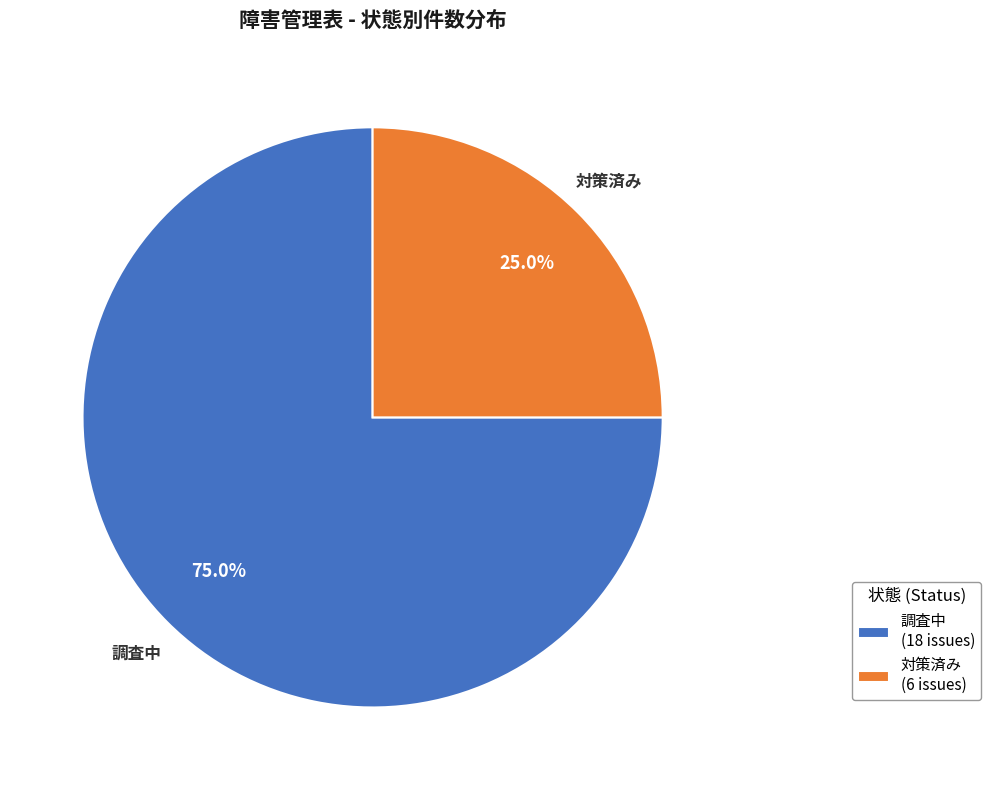

Is it true that 調査中 is 75% of the pie?

True